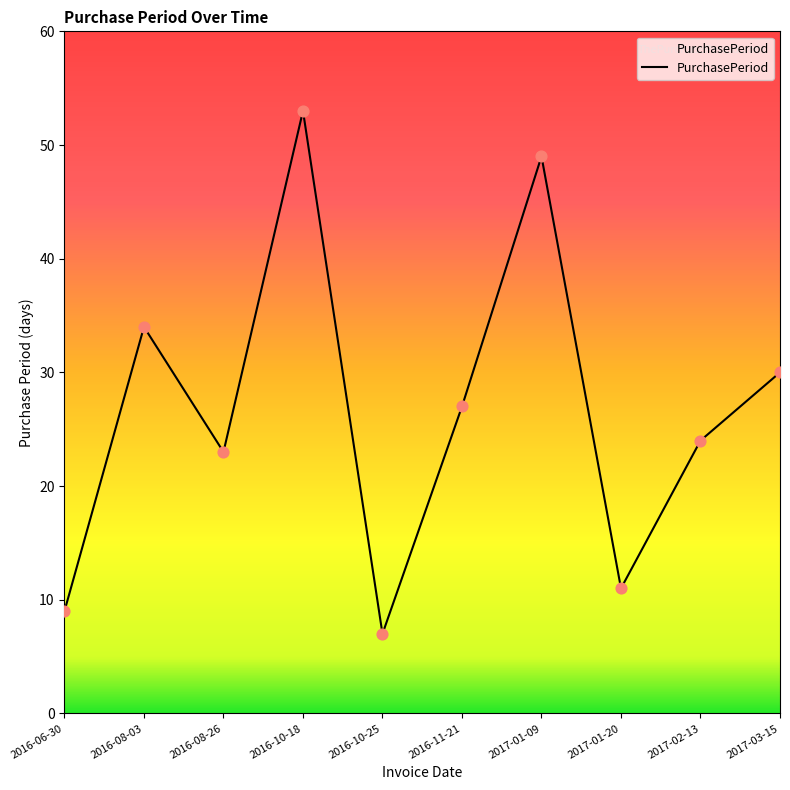

Between 2016-11-21 and 2016-08-26, which is larger?

2016-11-21